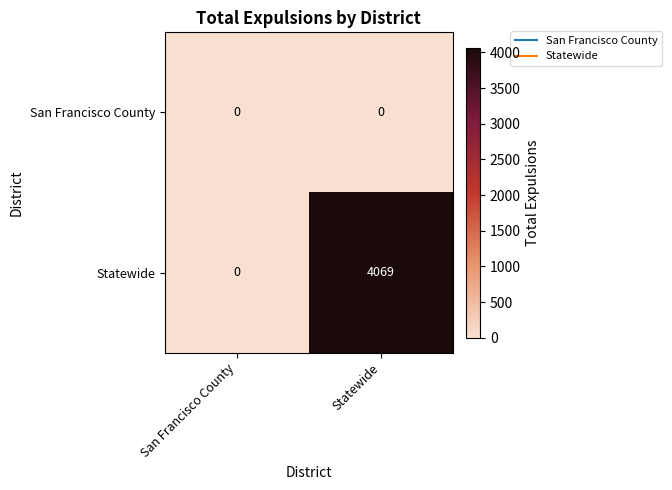

At which label does Statewide reach its peak?

Statewide